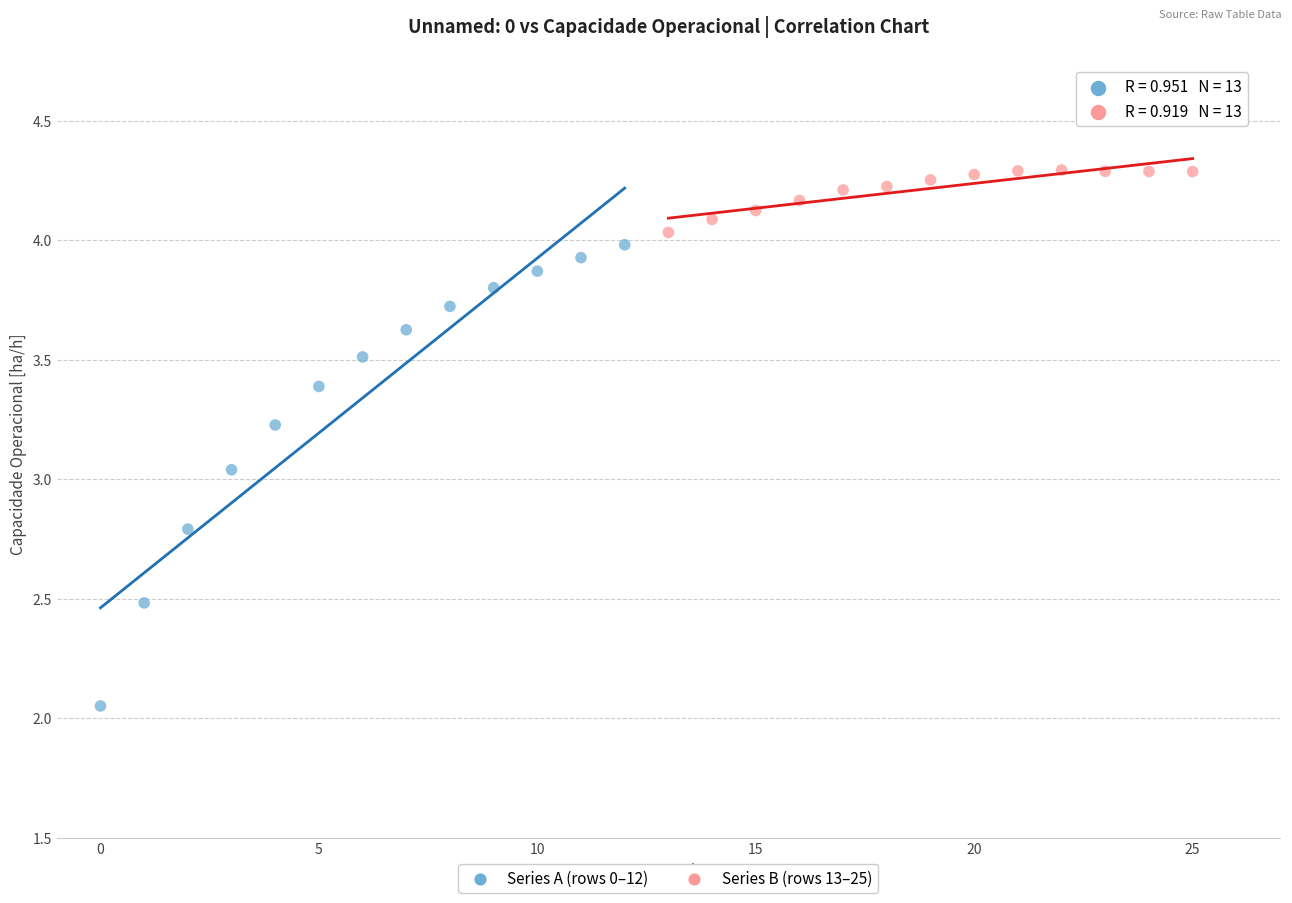

Which series has the largest Y range (max minus min)?

Series A (rows 0–12)